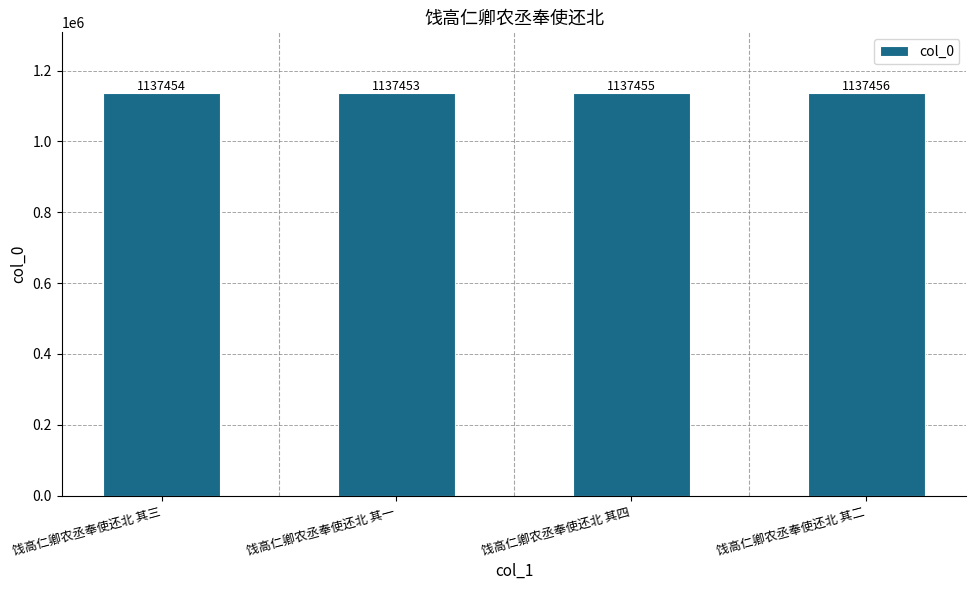

Between 饯高仁卿农丞奉使还北 其二 and 饯高仁卿农丞奉使还北 其四, which is larger?

饯高仁卿农丞奉使还北 其二